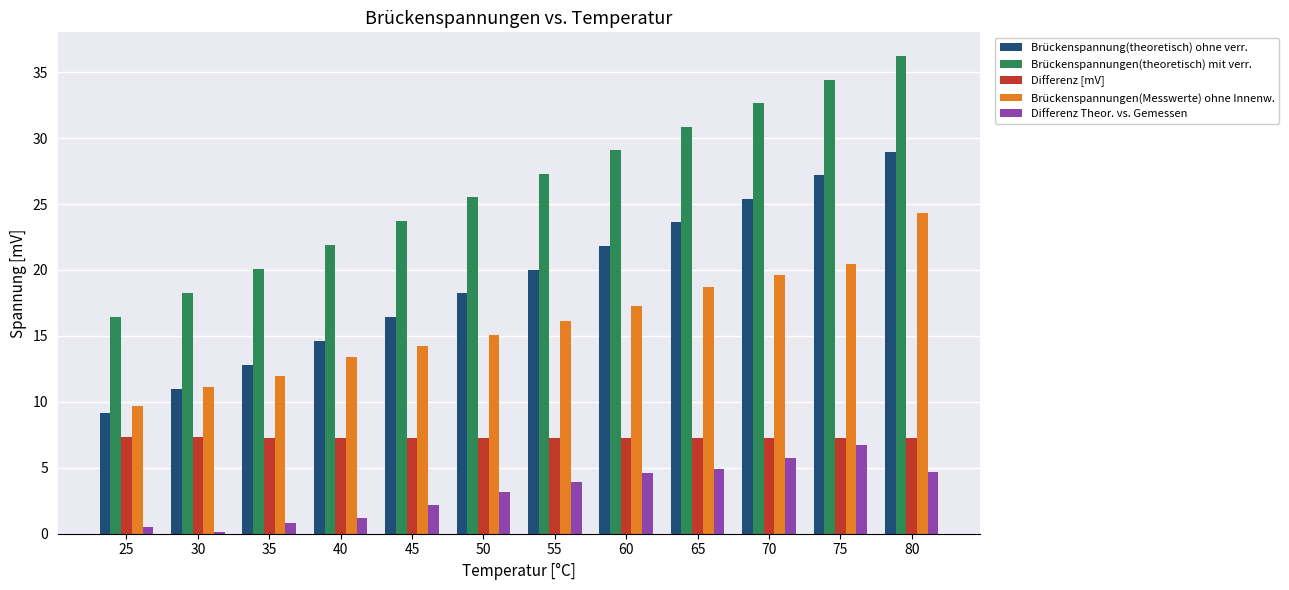

Which series has the largest range (max minus min)?

Brückenspannung(theoretisch) ohne verr.